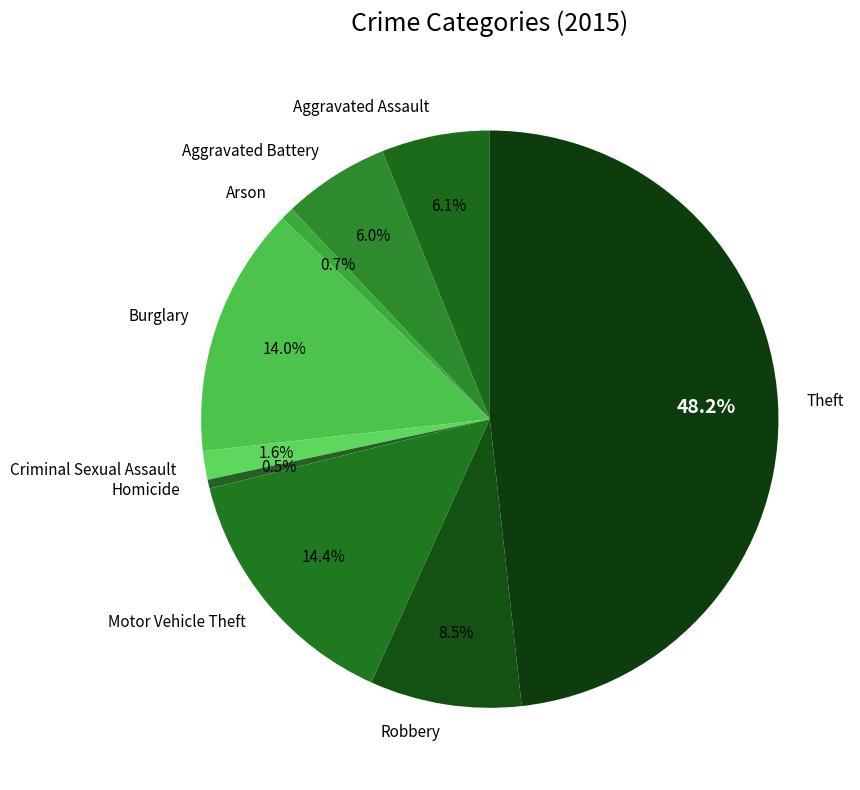

Does Homicide represent more than half of the total?

No